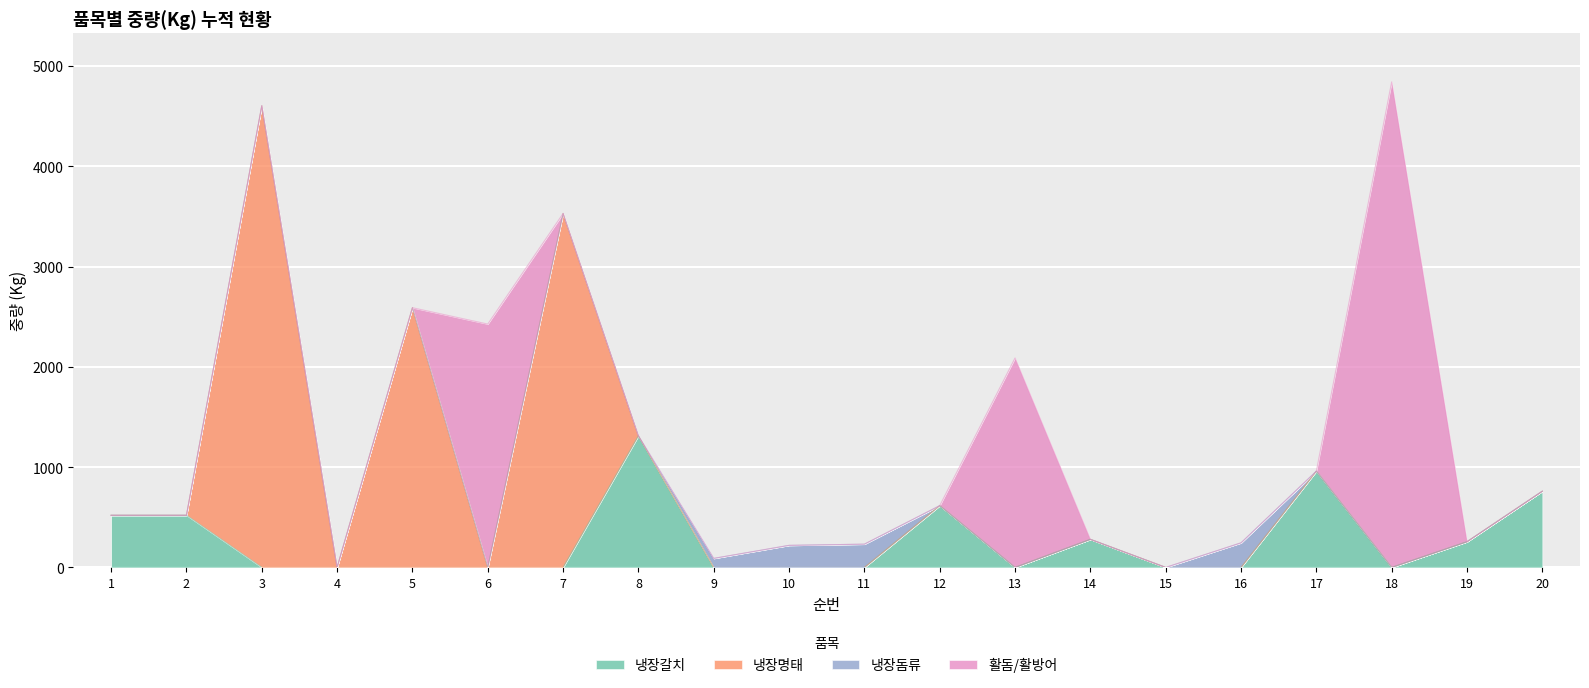

Which category has the highest value in the 냉장돔류 series?

16